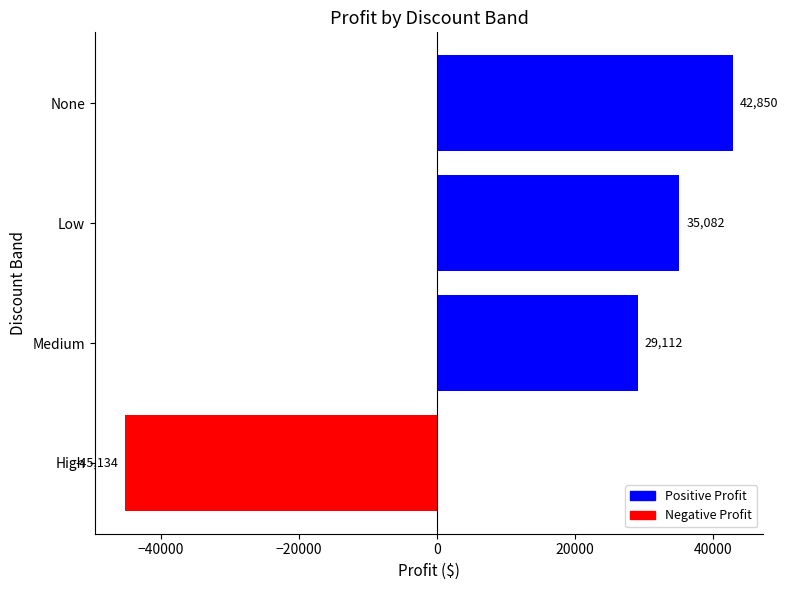

Rank the categories by value from lowest to highest.

High, Medium, Low, None